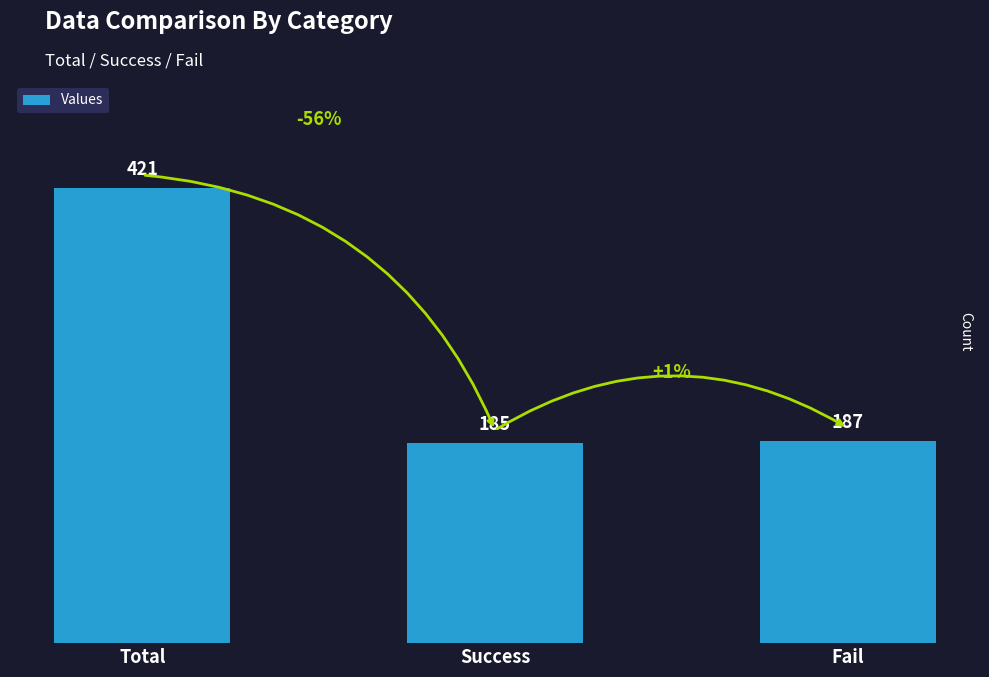

What is the change in value from Total to Fail?

-234